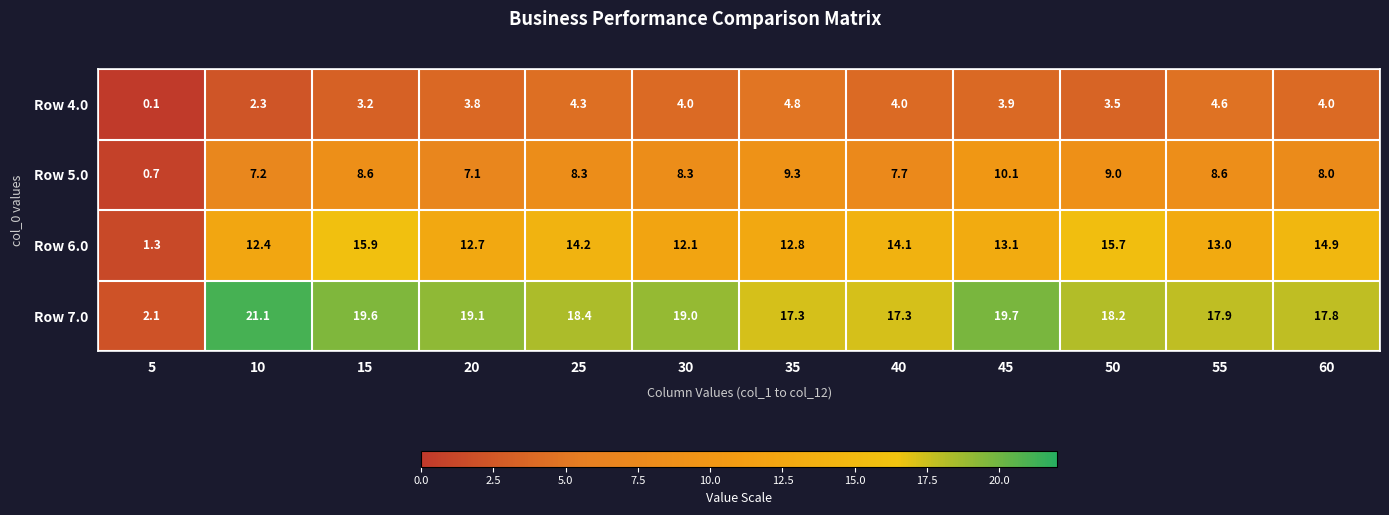

Which series has the largest range (max minus min)?

Row 7.0